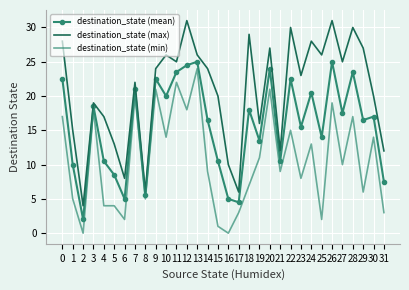

What is the difference between the highest and lowest values at 21?

3.0